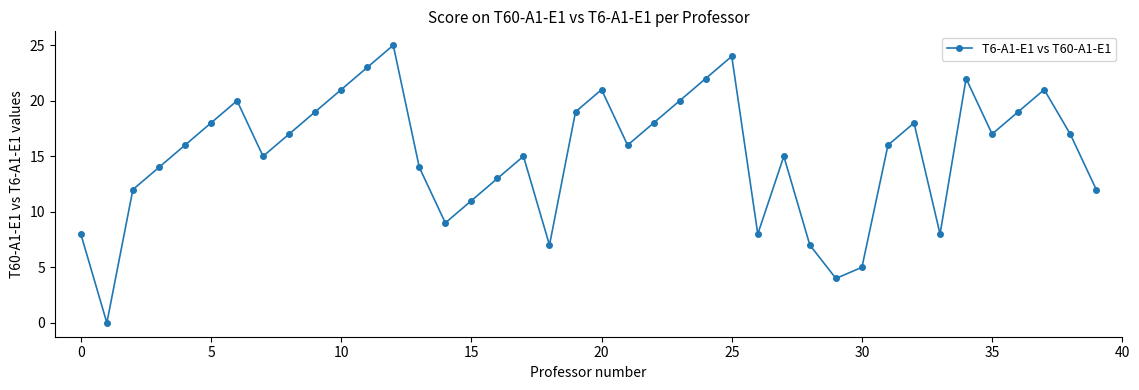

What is the difference between the second highest and second lowest values?

20